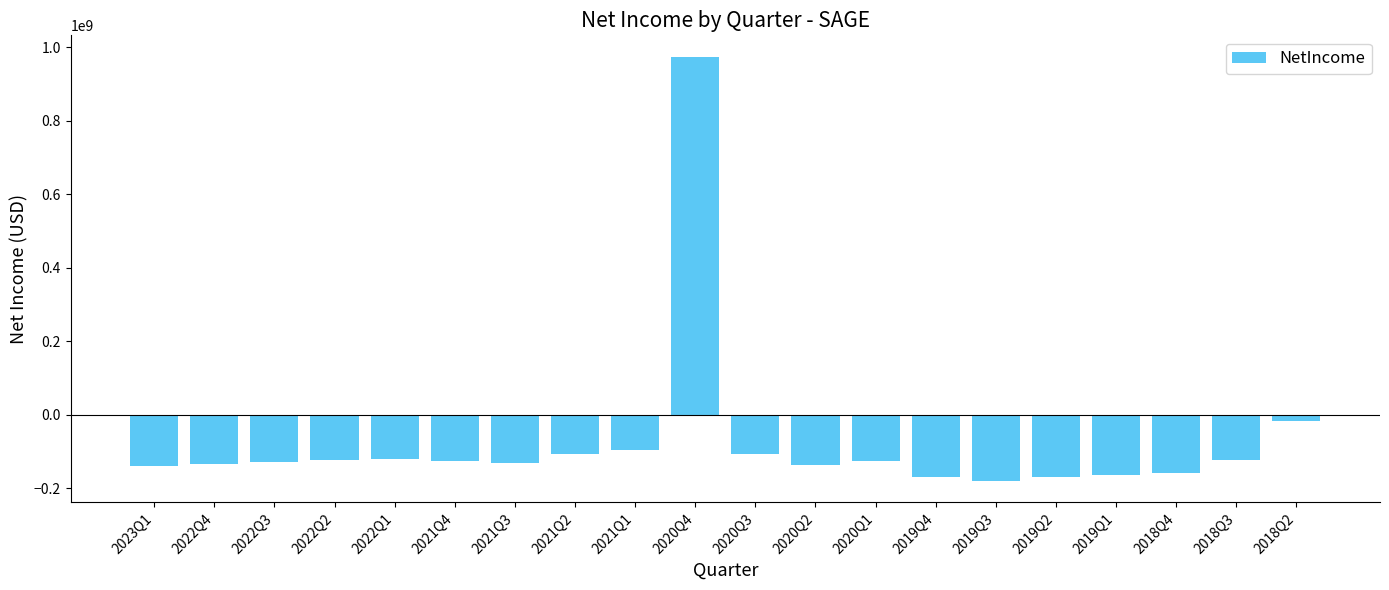

Read the value at 2021Q3.

-130171000